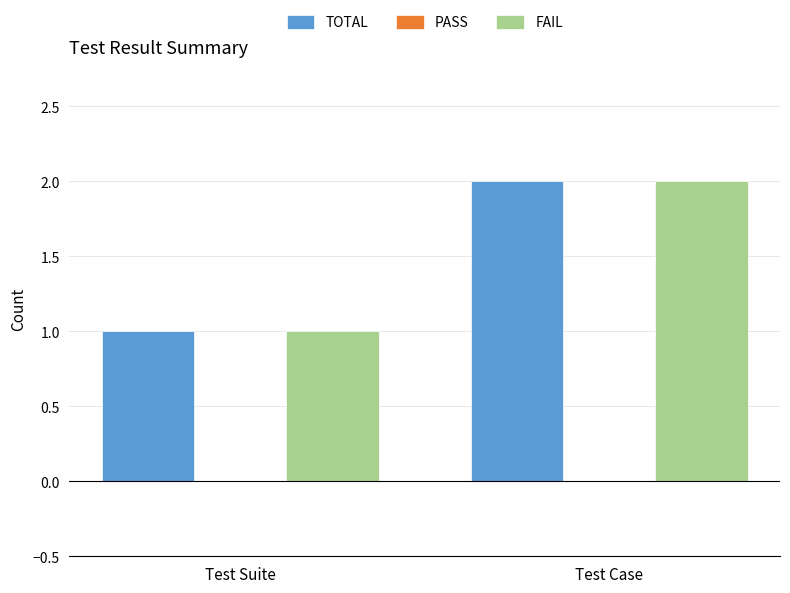

Where is FAIL nearest to the value 1?

Test Suite